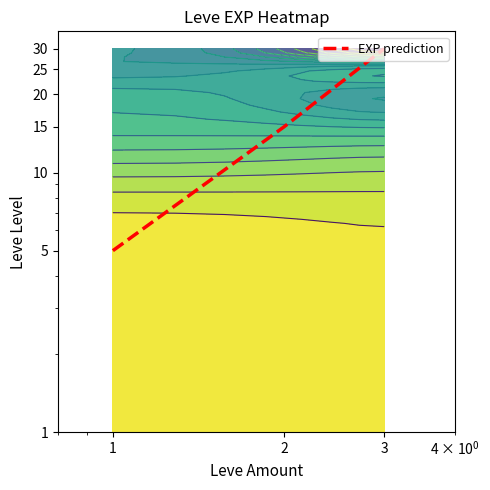

Reading left to right, what are all the values shown in this chart?

5	15	30